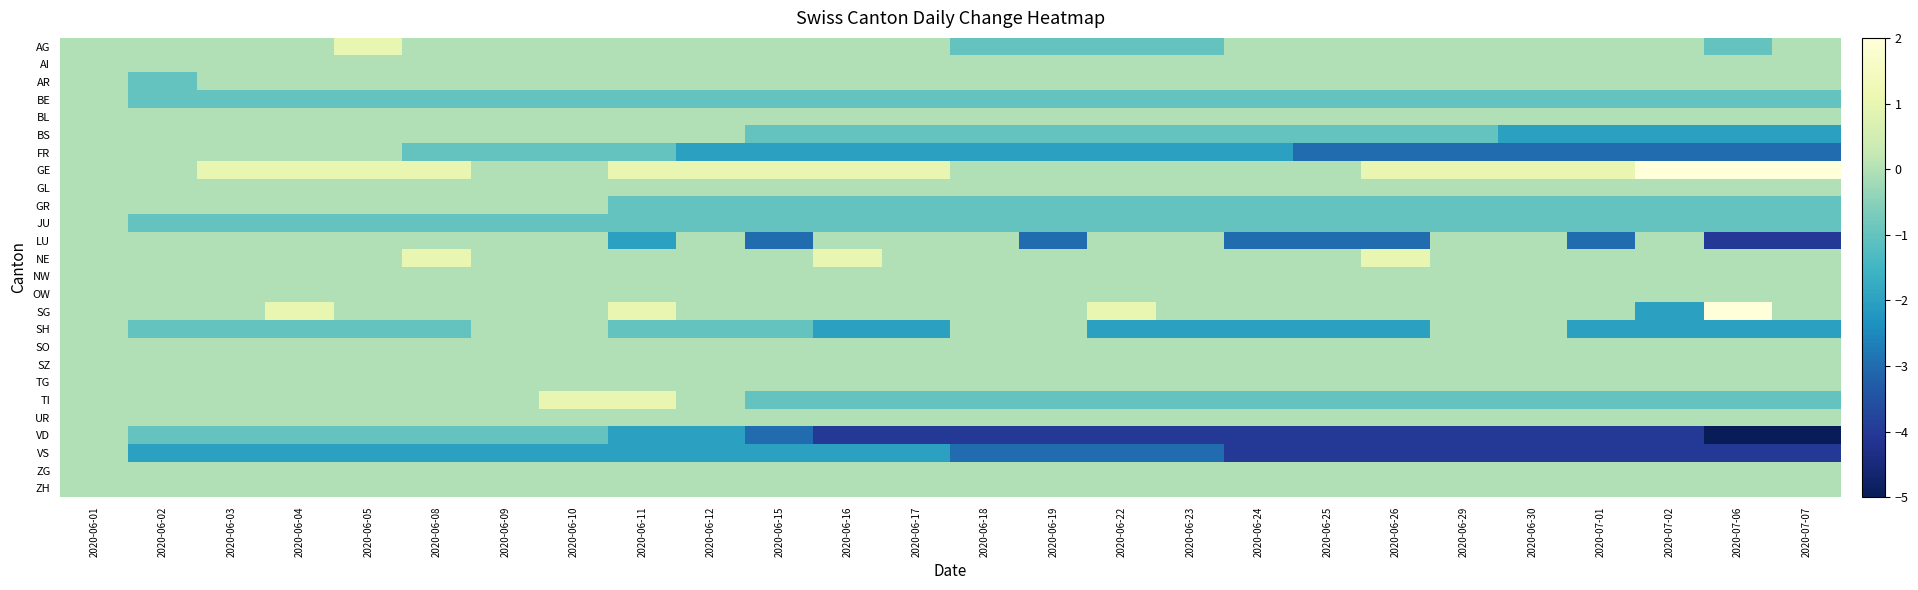

Reading right to left, what are all the values shown in this chart?

AG: 2020-07-07=0	2020-07-06=-1	2020-07-02=0	2020-07-01=0	2020-06-30=0	2020-06-29=0	2020-06-26=0	2020-06-25=0	2020-06-24=0	2020-06-23=-1	2020-06-22=-1	2020-06-19=-1	2020-06-18=-1	2020-06-17=0	2020-06-16=0	2020-06-15=0	2020-06-12=0	2020-06-11=0	2020-06-10=0	2020-06-09=0	2020-06-08=0	2020-06-05=1	2020-06-04=0	2020-06-03=0	2020-06-02=0	2020-06-01=0
AI: 2020-07-07=0	2020-07-06=0	2020-07-02=0	2020-07-01=0	2020-06-30=0	2020-06-29=0	2020-06-26=0	2020-06-25=0	2020-06-24=0	2020-06-23=0	2020-06-22=0	2020-06-19=0	2020-06-18=0	2020-06-17=0	2020-06-16=0	2020-06-15=0	2020-06-12=0	2020-06-11=0	2020-06-10=0	2020-06-09=0	2020-06-08=0	2020-06-05=0	2020-06-04=0	2020-06-03=0	2020-06-02=0	2020-06-01=0
AR: 2020-07-07=0	2020-07-06=0	2020-07-02=0	2020-07-01=0	2020-06-30=0	2020-06-29=0	2020-06-26=0	2020-06-25=0	2020-06-24=0	2020-06-23=0	2020-06-22=0	2020-06-19=0	2020-06-18=0	2020-06-17=0	2020-06-16=0	2020-06-15=0	2020-06-12=0	2020-06-11=0	2020-06-10=0	2020-06-09=0	2020-06-08=0	2020-06-05=0	2020-06-04=0	2020-06-03=0	2020-06-02=-1	2020-06-01=0
BE: 2020-07-07=-1	2020-07-06=-1	2020-07-02=-1	2020-07-01=-1	2020-06-30=-1	2020-06-29=-1	2020-06-26=-1	2020-06-25=-1	2020-06-24=-1	2020-06-23=-1	2020-06-22=-1	2020-06-19=-1	2020-06-18=-1	2020-06-17=-1	2020-06-16=-1	2020-06-15=-1	2020-06-12=-1	2020-06-11=-1	2020-06-10=-1	2020-06-09=-1	2020-06-08=-1	2020-06-05=-1	2020-06-04=-1	2020-06-03=-1	2020-06-02=-1	2020-06-01=0
BL: 2020-07-07=0	2020-07-06=0	2020-07-02=0	2020-07-01=0	2020-06-30=0	2020-06-29=0	2020-06-26=0	2020-06-25=0	2020-06-24=0	2020-06-23=0	2020-06-22=0	2020-06-19=0	2020-06-18=0	2020-06-17=0	2020-06-16=0	2020-06-15=0	2020-06-12=0	2020-06-11=0	2020-06-10=0	2020-06-09=0	2020-06-08=0	2020-06-05=0	2020-06-04=0	2020-06-03=0	2020-06-02=0	2020-06-01=0
BS: 2020-07-07=-2	2020-07-06=-2	2020-07-02=-2	2020-07-01=-2	2020-06-30=-2	2020-06-29=-1	2020-06-26=-1	2020-06-25=-1	2020-06-24=-1	2020-06-23=-1	2020-06-22=-1	2020-06-19=-1	2020-06-18=-1	2020-06-17=-1	2020-06-16=-1	2020-06-15=-1	2020-06-12=0	2020-06-11=0	2020-06-10=0	2020-06-09=0	2020-06-08=0	2020-06-05=0	2020-06-04=0	2020-06-03=0	2020-06-02=0	2020-06-01=0
FR: 2020-07-07=-3	2020-07-06=-3	2020-07-02=-3	2020-07-01=-3	2020-06-30=-3	2020-06-29=-3	2020-06-26=-3	2020-06-25=-3	2020-06-24=-2	2020-06-23=-2	2020-06-22=-2	2020-06-19=-2	2020-06-18=-2	2020-06-17=-2	2020-06-16=-2	2020-06-15=-2	2020-06-12=-2	2020-06-11=-1	2020-06-10=-1	2020-06-09=-1	2020-06-08=-1	2020-06-05=0	2020-06-04=0	2020-06-03=0	2020-06-02=0	2020-06-01=0
GE: 2020-07-07=2	2020-07-06=2	2020-07-02=2	2020-07-01=1	2020-06-30=1	2020-06-29=1	2020-06-26=1	2020-06-25=0	2020-06-24=0	2020-06-23=0	2020-06-22=0	2020-06-19=0	2020-06-18=0	2020-06-17=1	2020-06-16=1	2020-06-15=1	2020-06-12=1	2020-06-11=1	2020-06-10=0	2020-06-09=0	2020-06-08=1	2020-06-05=1	2020-06-04=1	2020-06-03=1	2020-06-02=0	2020-06-01=0
GL: 2020-07-07=0	2020-07-06=0	2020-07-02=0	2020-07-01=0	2020-06-30=0	2020-06-29=0	2020-06-26=0	2020-06-25=0	2020-06-24=0	2020-06-23=0	2020-06-22=0	2020-06-19=0	2020-06-18=0	2020-06-17=0	2020-06-16=0	2020-06-15=0	2020-06-12=0	2020-06-11=0	2020-06-10=0	2020-06-09=0	2020-06-08=0	2020-06-05=0	2020-06-04=0	2020-06-03=0	2020-06-02=0	2020-06-01=0
GR: 2020-07-07=-1	2020-07-06=-1	2020-07-02=-1	2020-07-01=-1	2020-06-30=-1	2020-06-29=-1	2020-06-26=-1	2020-06-25=-1	2020-06-24=-1	2020-06-23=-1	2020-06-22=-1	2020-06-19=-1	2020-06-18=-1	2020-06-17=-1	2020-06-16=-1	2020-06-15=-1	2020-06-12=-1	2020-06-11=-1	2020-06-10=0	2020-06-09=0	2020-06-08=0	2020-06-05=0	2020-06-04=0	2020-06-03=0	2020-06-02=0	2020-06-01=0
JU: 2020-07-07=-1	2020-07-06=-1	2020-07-02=-1	2020-07-01=-1	2020-06-30=-1	2020-06-29=-1	2020-06-26=-1	2020-06-25=-1	2020-06-24=-1	2020-06-23=-1	2020-06-22=-1	2020-06-19=-1	2020-06-18=-1	2020-06-17=-1	2020-06-16=-1	2020-06-15=-1	2020-06-12=-1	2020-06-11=-1	2020-06-10=-1	2020-06-09=-1	2020-06-08=-1	2020-06-05=-1	2020-06-04=-1	2020-06-03=-1	2020-06-02=-1	2020-06-01=0
LU: 2020-07-07=-4	2020-07-06=-4	2020-07-02=0	2020-07-01=-3	2020-06-30=0	2020-06-29=0	2020-06-26=-3	2020-06-25=-3	2020-06-24=-3	2020-06-23=0	2020-06-22=0	2020-06-19=-3	2020-06-18=0	2020-06-17=0	2020-06-16=0	2020-06-15=-3	2020-06-12=0	2020-06-11=-2	2020-06-10=0	2020-06-09=0	2020-06-08=0	2020-06-05=0	2020-06-04=0	2020-06-03=0	2020-06-02=0	2020-06-01=0
NE: 2020-07-07=0	2020-07-06=0	2020-07-02=0	2020-07-01=0	2020-06-30=0	2020-06-29=0	2020-06-26=1	2020-06-25=0	2020-06-24=0	2020-06-23=0	2020-06-22=0	2020-06-19=0	2020-06-18=0	2020-06-17=0	2020-06-16=1	2020-06-15=0	2020-06-12=0	2020-06-11=0	2020-06-10=0	2020-06-09=0	2020-06-08=1	2020-06-05=0	2020-06-04=0	2020-06-03=0	2020-06-02=0	2020-06-01=0
NW: 2020-07-07=0	2020-07-06=0	2020-07-02=0	2020-07-01=0	2020-06-30=0	2020-06-29=0	2020-06-26=0	2020-06-25=0	2020-06-24=0	2020-06-23=0	2020-06-22=0	2020-06-19=0	2020-06-18=0	2020-06-17=0	2020-06-16=0	2020-06-15=0	2020-06-12=0	2020-06-11=0	2020-06-10=0	2020-06-09=0	2020-06-08=0	2020-06-05=0	2020-06-04=0	2020-06-03=0	2020-06-02=0	2020-06-01=0
OW: 2020-07-07=0	2020-07-06=0	2020-07-02=0	2020-07-01=0	2020-06-30=0	2020-06-29=0	2020-06-26=0	2020-06-25=0	2020-06-24=0	2020-06-23=0	2020-06-22=0	2020-06-19=0	2020-06-18=0	2020-06-17=0	2020-06-16=0	2020-06-15=0	2020-06-12=0	2020-06-11=0	2020-06-10=0	2020-06-09=0	2020-06-08=0	2020-06-05=0	2020-06-04=0	2020-06-03=0	2020-06-02=0	2020-06-01=0
SG: 2020-07-07=0	2020-07-06=2	2020-07-02=-2	2020-07-01=0	2020-06-30=0	2020-06-29=0	2020-06-26=0	2020-06-25=0	2020-06-24=0	2020-06-23=0	2020-06-22=1	2020-06-19=0	2020-06-18=0	2020-06-17=0	2020-06-16=0	2020-06-15=0	2020-06-12=0	2020-06-11=1	2020-06-10=0	2020-06-09=0	2020-06-08=0	2020-06-05=0	2020-06-04=1	2020-06-03=0	2020-06-02=0	2020-06-01=0
SH: 2020-07-07=-2	2020-07-06=-2	2020-07-02=-2	2020-07-01=-2	2020-06-30=0	2020-06-29=0	2020-06-26=-2	2020-06-25=-2	2020-06-24=-2	2020-06-23=-2	2020-06-22=-2	2020-06-19=0	2020-06-18=0	2020-06-17=-2	2020-06-16=-2	2020-06-15=-1	2020-06-12=-1	2020-06-11=-1	2020-06-10=0	2020-06-09=0	2020-06-08=-1	2020-06-05=-1	2020-06-04=-1	2020-06-03=-1	2020-06-02=-1	2020-06-01=0
SO: 2020-07-07=0	2020-07-06=0	2020-07-02=0	2020-07-01=0	2020-06-30=0	2020-06-29=0	2020-06-26=0	2020-06-25=0	2020-06-24=0	2020-06-23=0	2020-06-22=0	2020-06-19=0	2020-06-18=0	2020-06-17=0	2020-06-16=0	2020-06-15=0	2020-06-12=0	2020-06-11=0	2020-06-10=0	2020-06-09=0	2020-06-08=0	2020-06-05=0	2020-06-04=0	2020-06-03=0	2020-06-02=0	2020-06-01=0
SZ: 2020-07-07=0	2020-07-06=0	2020-07-02=0	2020-07-01=0	2020-06-30=0	2020-06-29=0	2020-06-26=0	2020-06-25=0	2020-06-24=0	2020-06-23=0	2020-06-22=0	2020-06-19=0	2020-06-18=0	2020-06-17=0	2020-06-16=0	2020-06-15=0	2020-06-12=0	2020-06-11=0	2020-06-10=0	2020-06-09=0	2020-06-08=0	2020-06-05=0	2020-06-04=0	2020-06-03=0	2020-06-02=0	2020-06-01=0
TG: 2020-07-07=0	2020-07-06=0	2020-07-02=0	2020-07-01=0	2020-06-30=0	2020-06-29=0	2020-06-26=0	2020-06-25=0	2020-06-24=0	2020-06-23=0	2020-06-22=0	2020-06-19=0	2020-06-18=0	2020-06-17=0	2020-06-16=0	2020-06-15=0	2020-06-12=0	2020-06-11=0	2020-06-10=0	2020-06-09=0	2020-06-08=0	2020-06-05=0	2020-06-04=0	2020-06-03=0	2020-06-02=0	2020-06-01=0
TI: 2020-07-07=-1	2020-07-06=-1	2020-07-02=-1	2020-07-01=-1	2020-06-30=-1	2020-06-29=-1	2020-06-26=-1	2020-06-25=-1	2020-06-24=-1	2020-06-23=-1	2020-06-22=-1	2020-06-19=-1	2020-06-18=-1	2020-06-17=-1	2020-06-16=-1	2020-06-15=-1	2020-06-12=0	2020-06-11=1	2020-06-10=1	2020-06-09=0	2020-06-08=0	2020-06-05=0	2020-06-04=0	2020-06-03=0	2020-06-02=0	2020-06-01=0
UR: 2020-07-07=0	2020-07-06=0	2020-07-02=0	2020-07-01=0	2020-06-30=0	2020-06-29=0	2020-06-26=0	2020-06-25=0	2020-06-24=0	2020-06-23=0	2020-06-22=0	2020-06-19=0	2020-06-18=0	2020-06-17=0	2020-06-16=0	2020-06-15=0	2020-06-12=0	2020-06-11=0	2020-06-10=0	2020-06-09=0	2020-06-08=0	2020-06-05=0	2020-06-04=0	2020-06-03=0	2020-06-02=0	2020-06-01=0
VD: 2020-07-07=-5	2020-07-06=-5	2020-07-02=-4	2020-07-01=-4	2020-06-30=-4	2020-06-29=-4	2020-06-26=-4	2020-06-25=-4	2020-06-24=-4	2020-06-23=-4	2020-06-22=-4	2020-06-19=-4	2020-06-18=-4	2020-06-17=-4	2020-06-16=-4	2020-06-15=-3	2020-06-12=-2	2020-06-11=-2	2020-06-10=-1	2020-06-09=-1	2020-06-08=-1	2020-06-05=-1	2020-06-04=-1	2020-06-03=-1	2020-06-02=-1	2020-06-01=0
VS: 2020-07-07=-4	2020-07-06=-4	2020-07-02=-4	2020-07-01=-4	2020-06-30=-4	2020-06-29=-4	2020-06-26=-4	2020-06-25=-4	2020-06-24=-4	2020-06-23=-3	2020-06-22=-3	2020-06-19=-3	2020-06-18=-3	2020-06-17=-2	2020-06-16=-2	2020-06-15=-2	2020-06-12=-2	2020-06-11=-2	2020-06-10=-2	2020-06-09=-2	2020-06-08=-2	2020-06-05=-2	2020-06-04=-2	2020-06-03=-2	2020-06-02=-2	2020-06-01=0
ZG: 2020-07-07=0	2020-07-06=0	2020-07-02=0	2020-07-01=0	2020-06-30=0	2020-06-29=0	2020-06-26=0	2020-06-25=0	2020-06-24=0	2020-06-23=0	2020-06-22=0	2020-06-19=0	2020-06-18=0	2020-06-17=0	2020-06-16=0	2020-06-15=0	2020-06-12=0	2020-06-11=0	2020-06-10=0	2020-06-09=0	2020-06-08=0	2020-06-05=0	2020-06-04=0	2020-06-03=0	2020-06-02=0	2020-06-01=0
ZH: 2020-07-07=0	2020-07-06=0	2020-07-02=0	2020-07-01=0	2020-06-30=0	2020-06-29=0	2020-06-26=0	2020-06-25=0	2020-06-24=0	2020-06-23=0	2020-06-22=0	2020-06-19=0	2020-06-18=0	2020-06-17=0	2020-06-16=0	2020-06-15=0	2020-06-12=0	2020-06-11=0	2020-06-10=0	2020-06-09=0	2020-06-08=0	2020-06-05=0	2020-06-04=0	2020-06-03=0	2020-06-02=0	2020-06-01=0